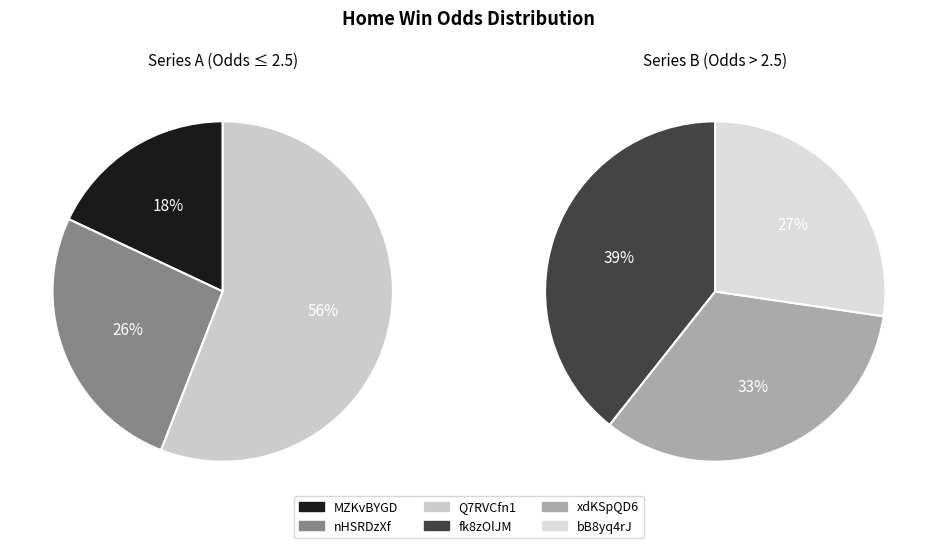

Is it true that xdKSpQD6 is 26% of the pie?

False